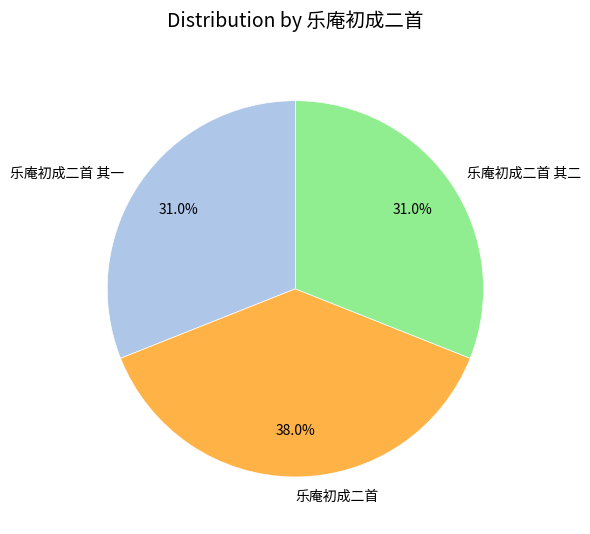

What percentage is the 乐庵初成二首 其一 slice, to the nearest percent?

31%